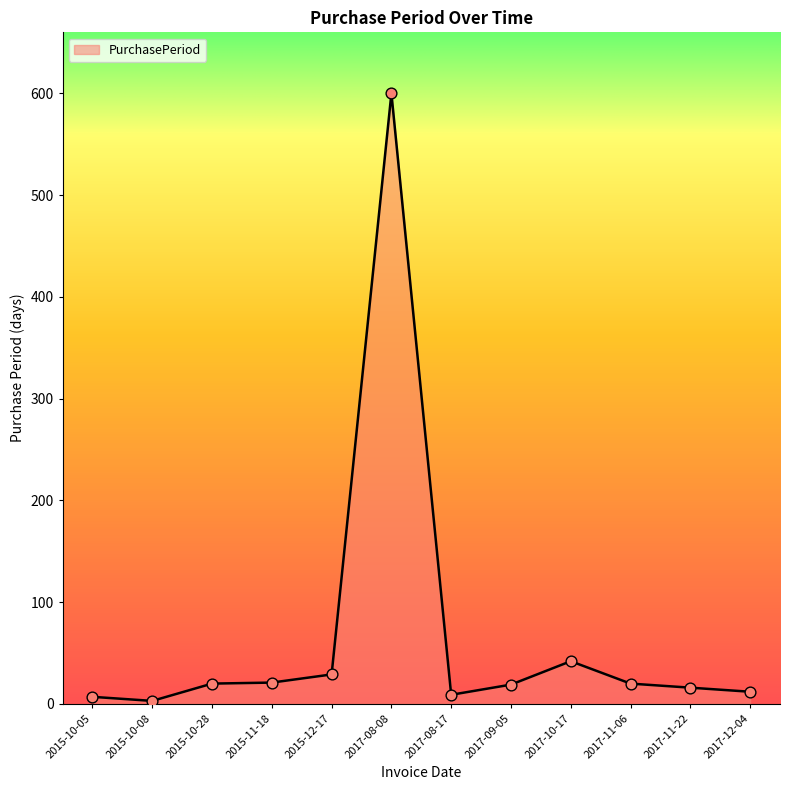

Approximately how many times larger is the value at 2017-09-05 compared to 2017-12-04?

1.6